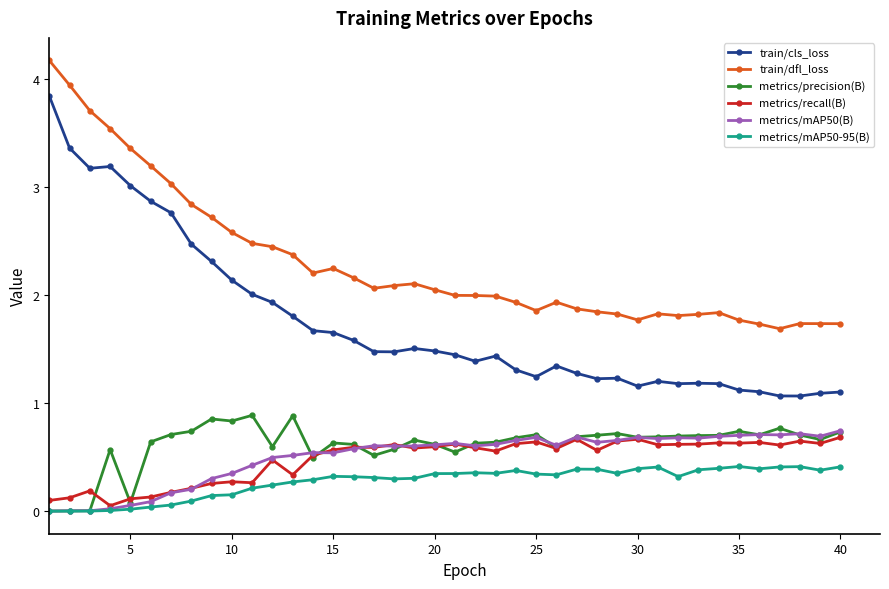

What is the maximum value for train/dfl_loss?

4.2